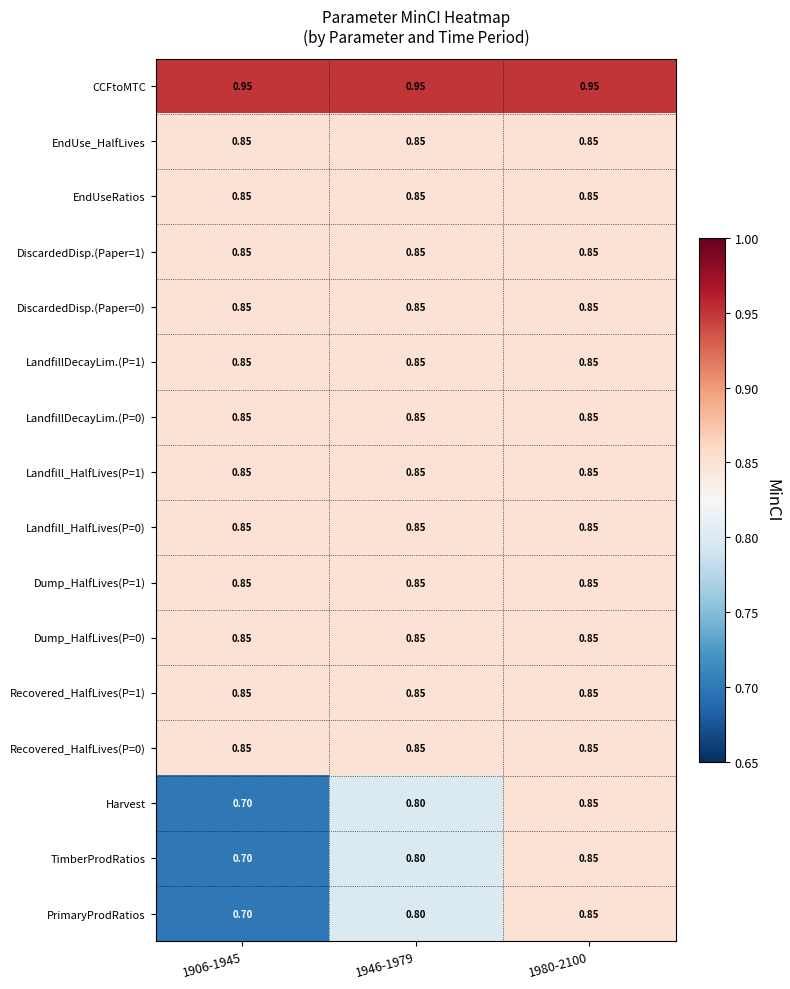

Count the number of data series in this chart.

16